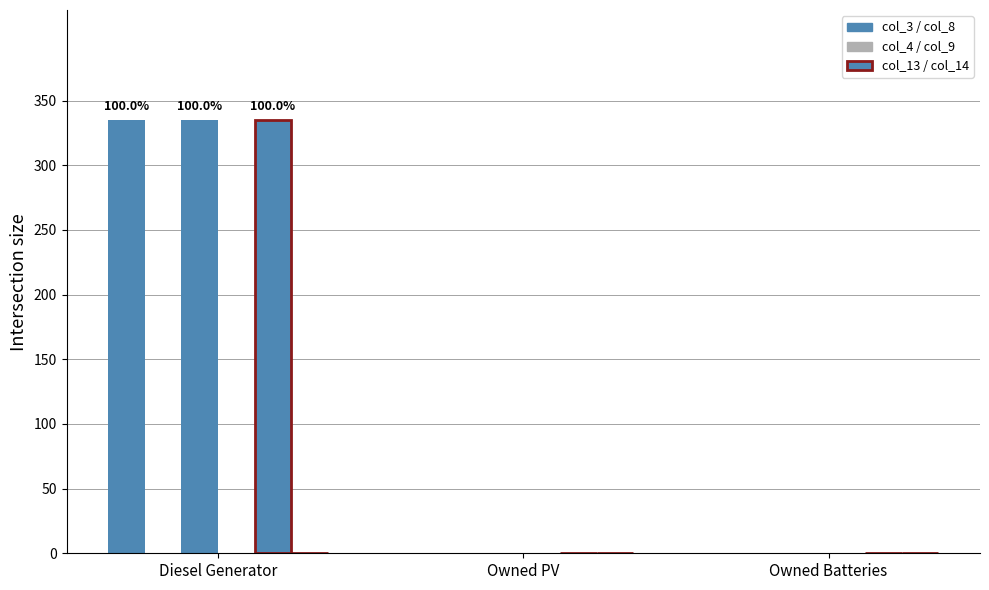

What position from the right is Owned PV?

2